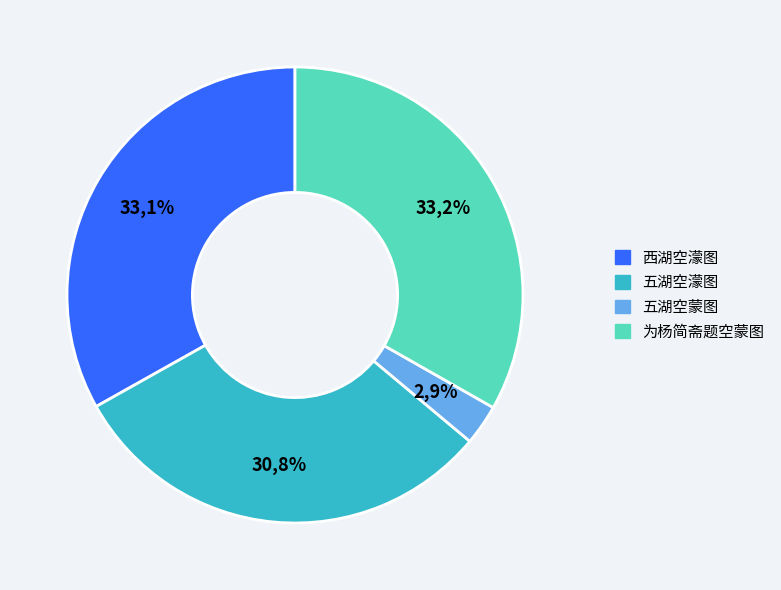

To the nearest percent, what is the difference between the largest and smallest slice percentages?

30%